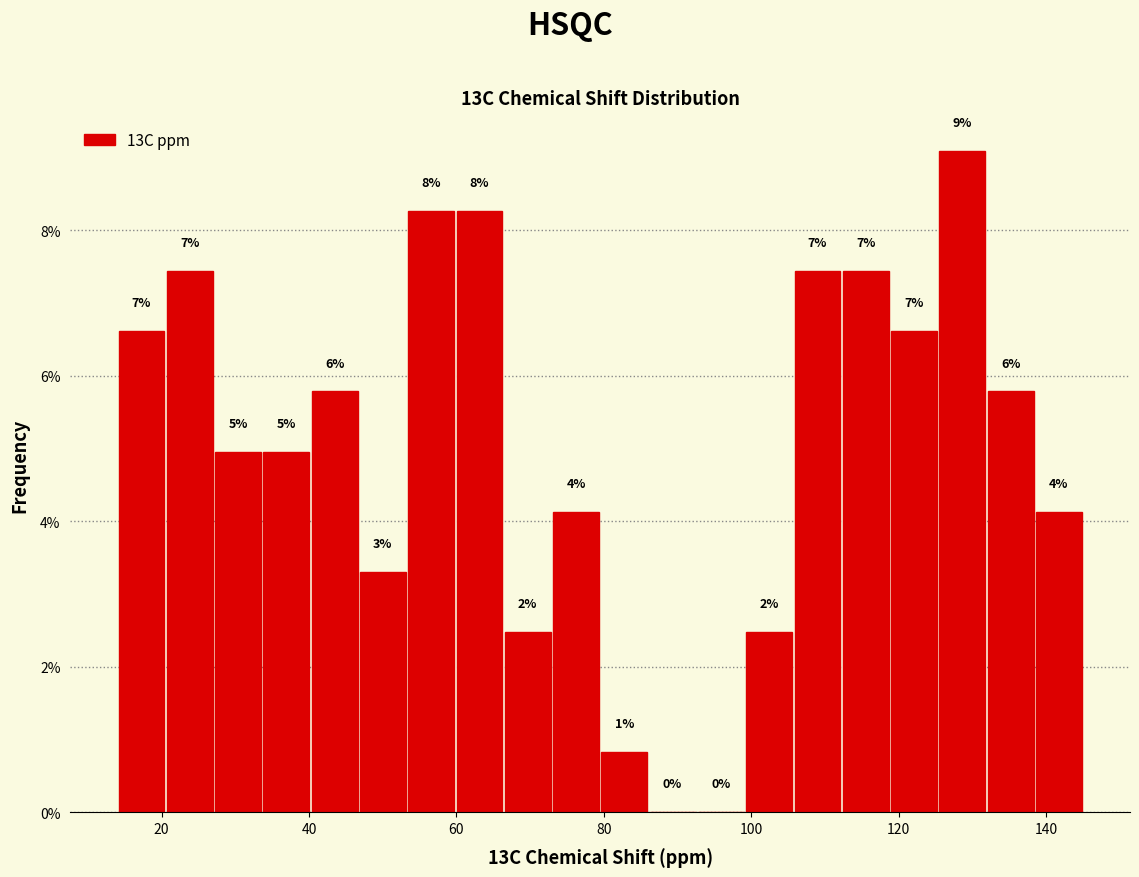

Around what value on the x-axis is the tallest bar? Give the approximate position of its centre, as read against the axis.

128